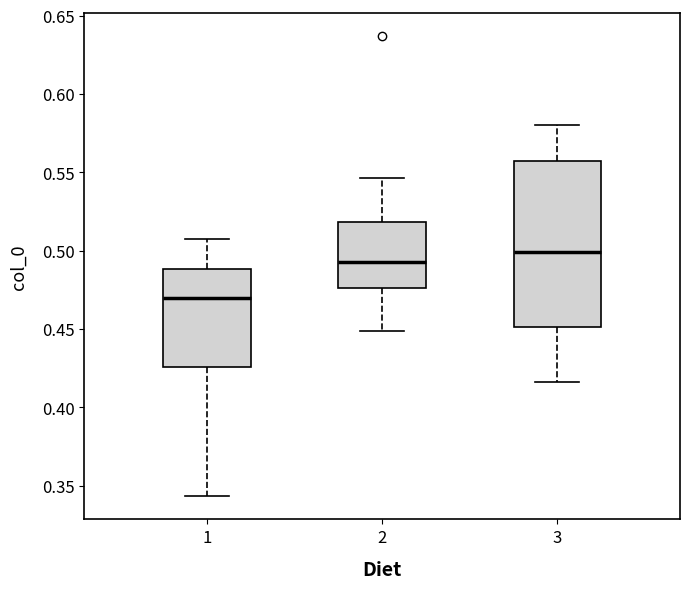

Which box has the highest median line?

3